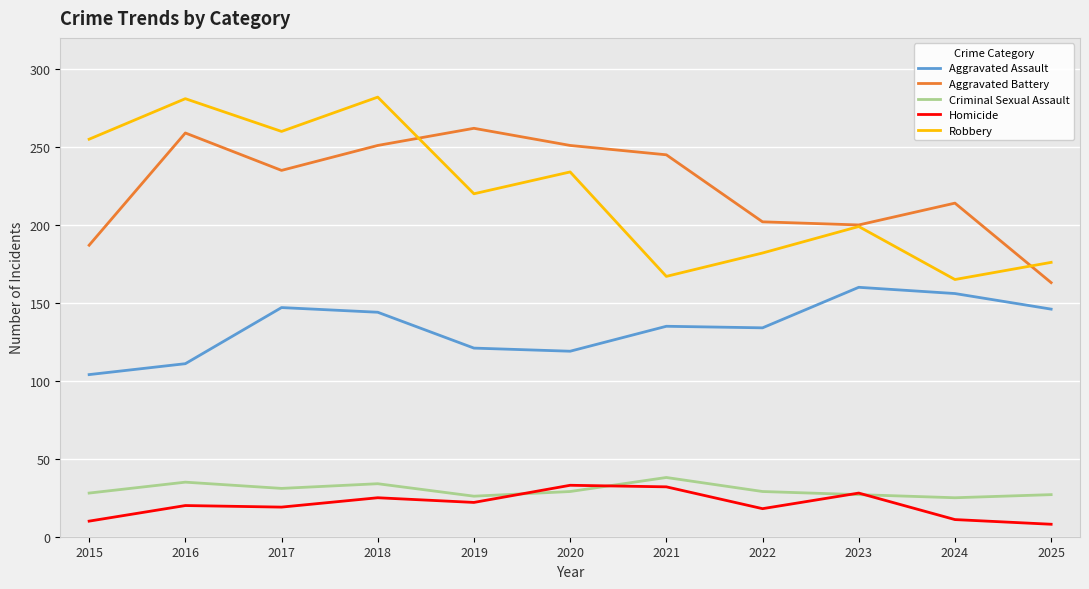

True or false: Aggravated Battery and Criminal Sexual Assault cross at least once.

False